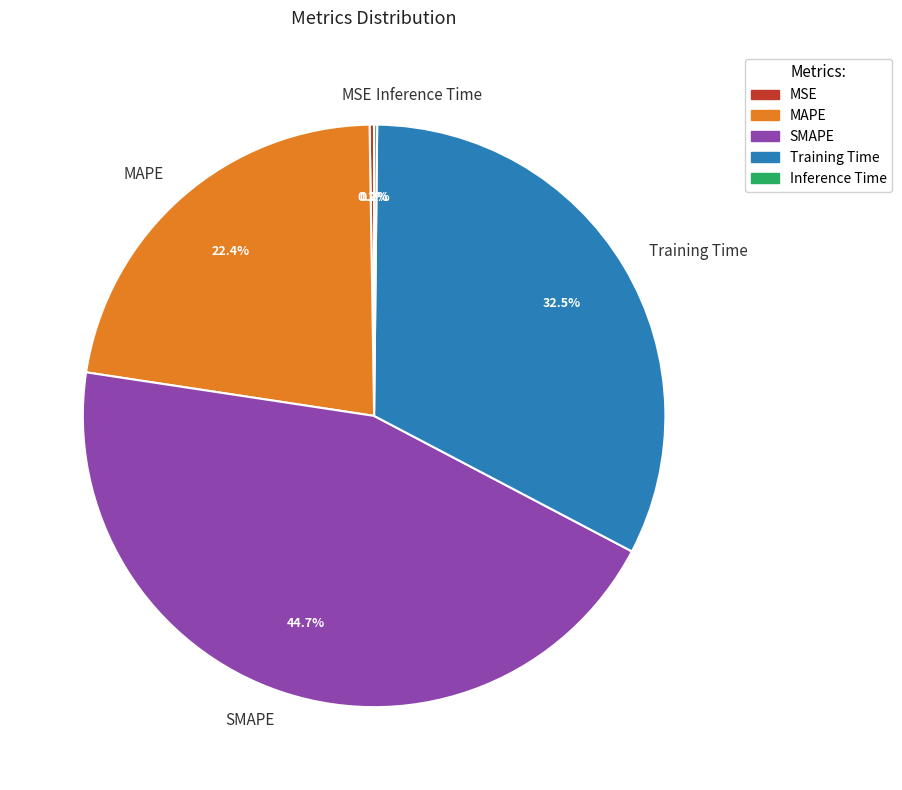

How much of the chart is everything except SMAPE?

55.3%